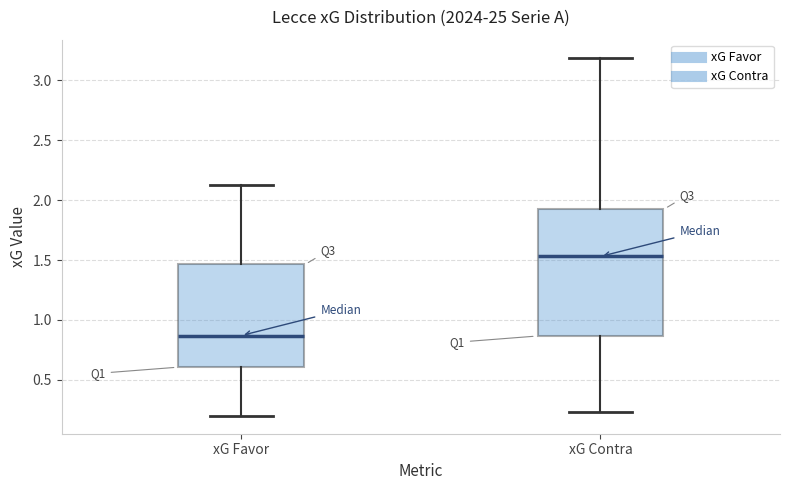

Reading left to right, transcribe this box plot: for each box, give where its median line is, the range the box spans, and where its two whiskers end, as read against the y-axis. The values are not printed on the chart, so give them approximately, as read against the axis.

xG Favor: median 0.85, box 0.60 to 1.45, whiskers 0.20 to 2.15
xG Contra: median 1.55, box 0.85 to 1.95, whiskers 0.25 to 3.20